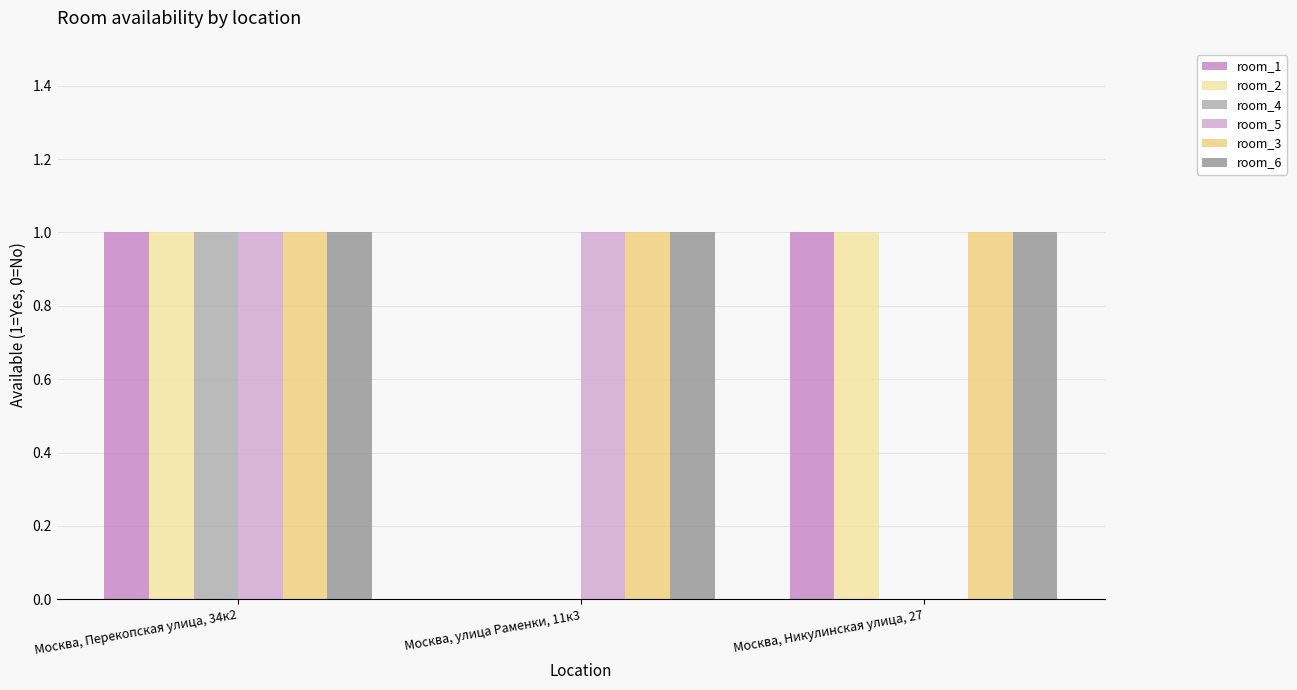

Which category has the lowest value across all series?

Москва, улица Раменки, 11к3